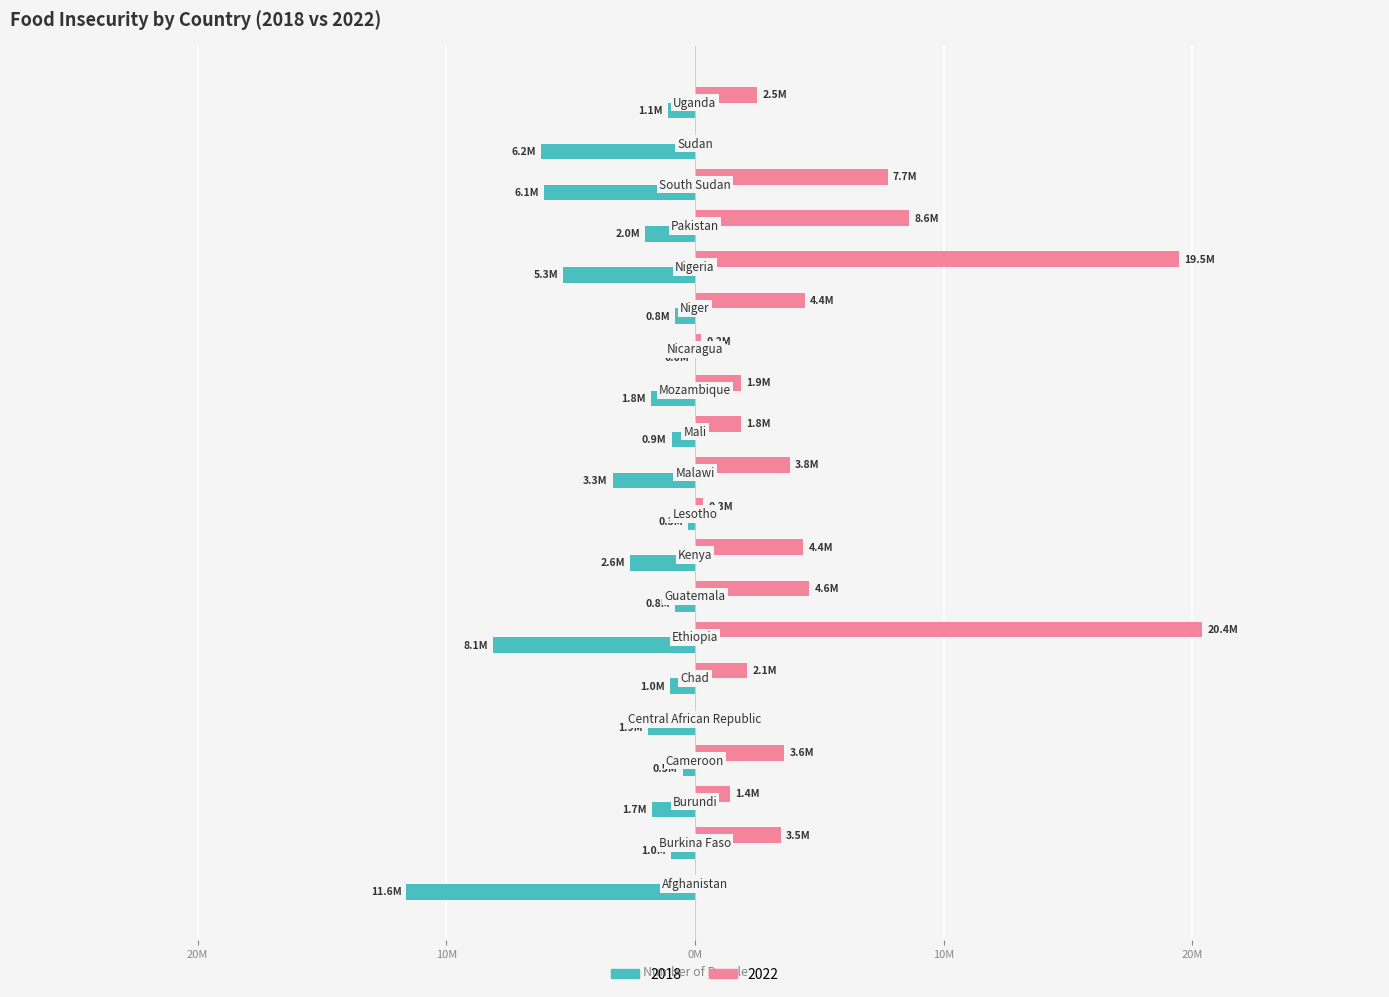

Reading left to right, transcribe all the data shown in this chart.

2018: -11600000	-954000	-1722000	-500000	-1899000	-991000	-8130000	-800000	-2600000	-274000	-3306000	-933000	-1781000	-20000	-803000	-5290000	-2000000	-6062000	-6200000	-1100000
2022: 0	3453510	1403868	3597014	0	2098861	20400000	4600986	4354545	337511	3822502	1841067	1857640	250000	4402406	19453305	8619234	7744000	0	2500000